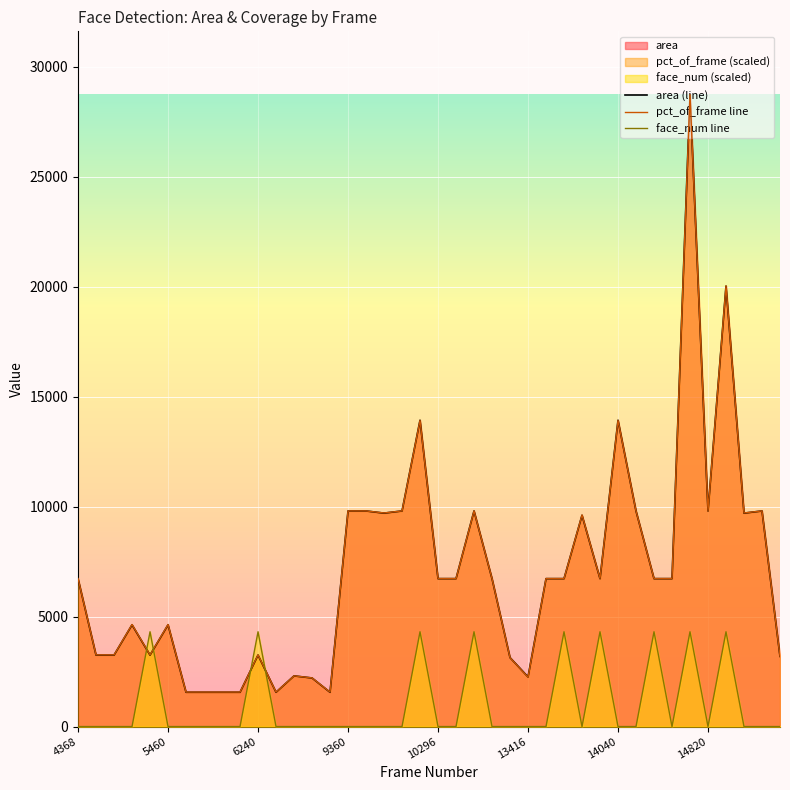

True or false: pct_of_frame line and face_num line cross at least once.

True